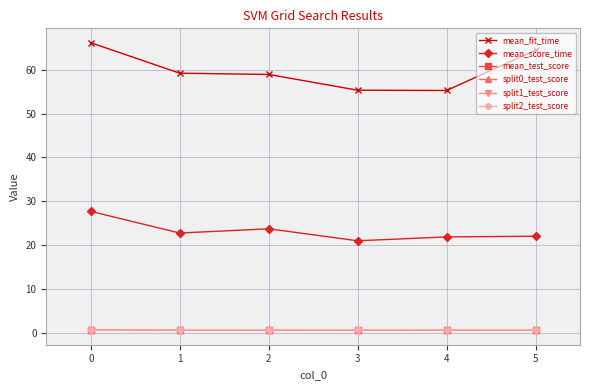

Which series ends up on top after the final intersection of split2_test_score and mean_test_score?

split2_test_score